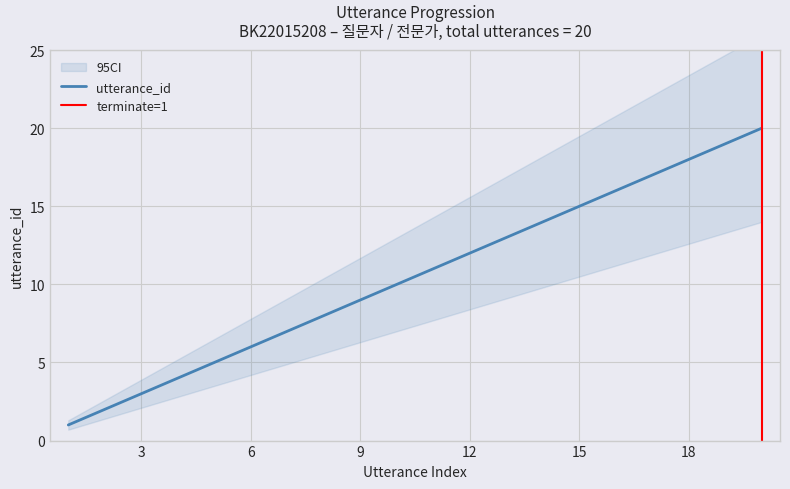

Does the chart have visible grid lines?

Yes